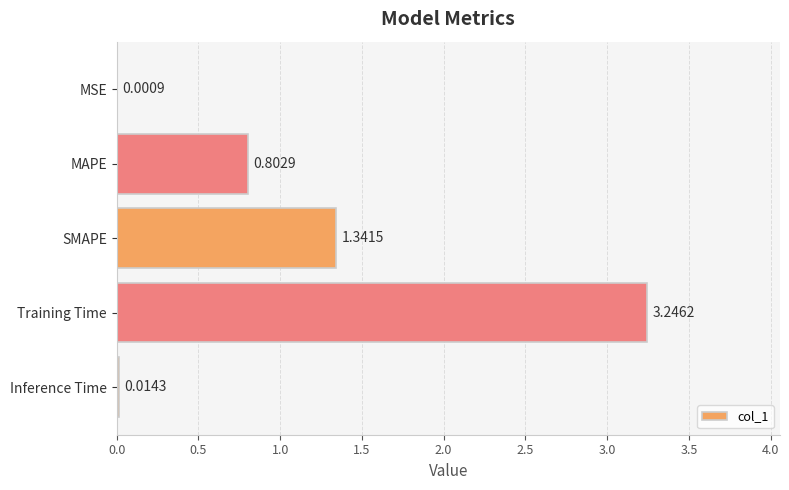

Which has a higher value, MSE or Training Time?

Training Time